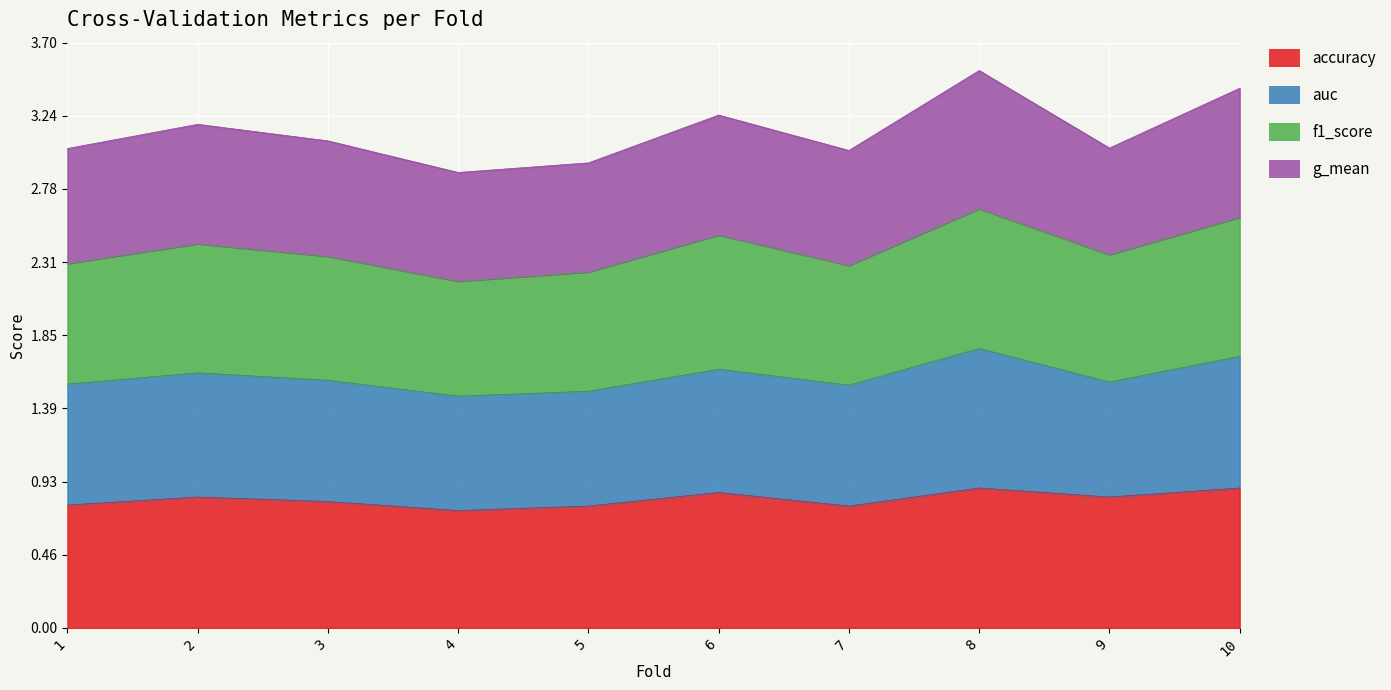

How many categories are shown in the chart?

10